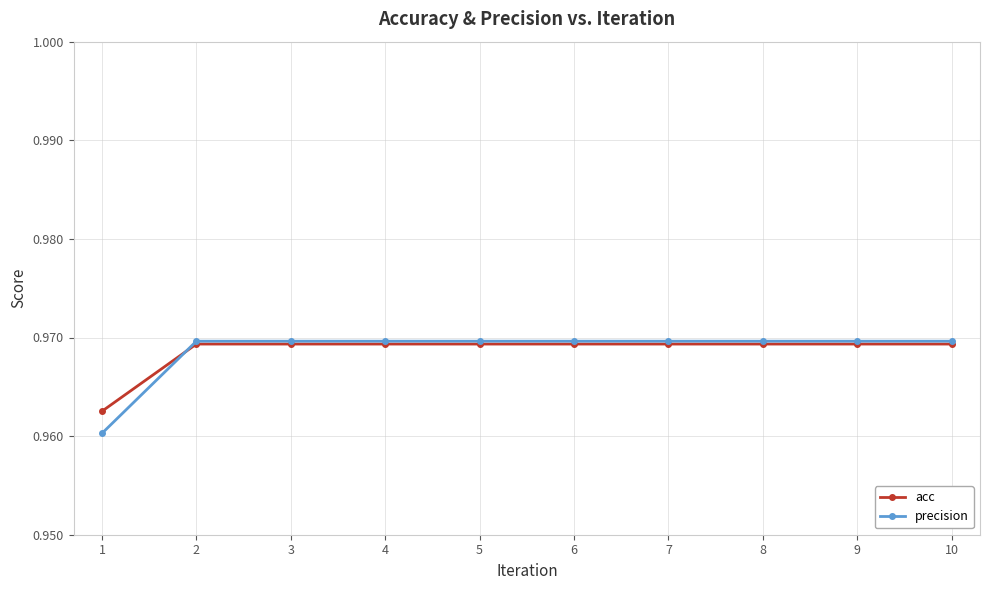

What is the sum of the acc values at 2 and 6?

1.9